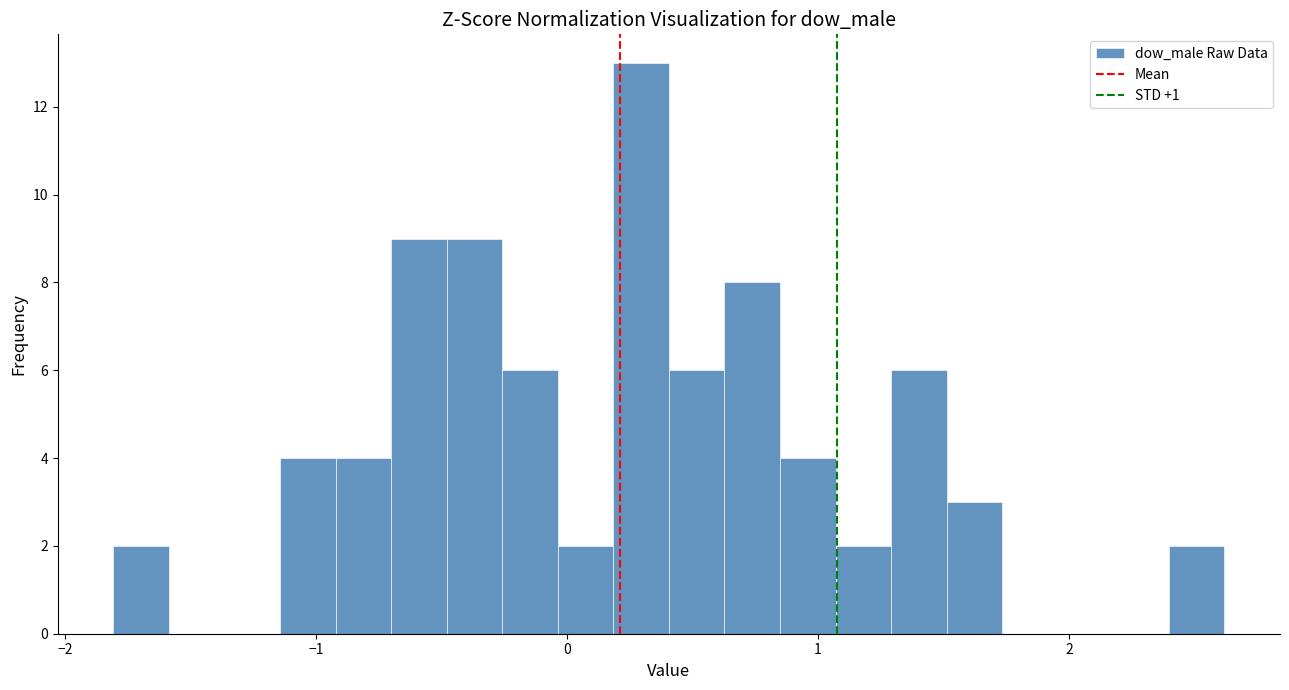

Read against the x-axis, roughly where is the centre of the tallest bar?

0.3